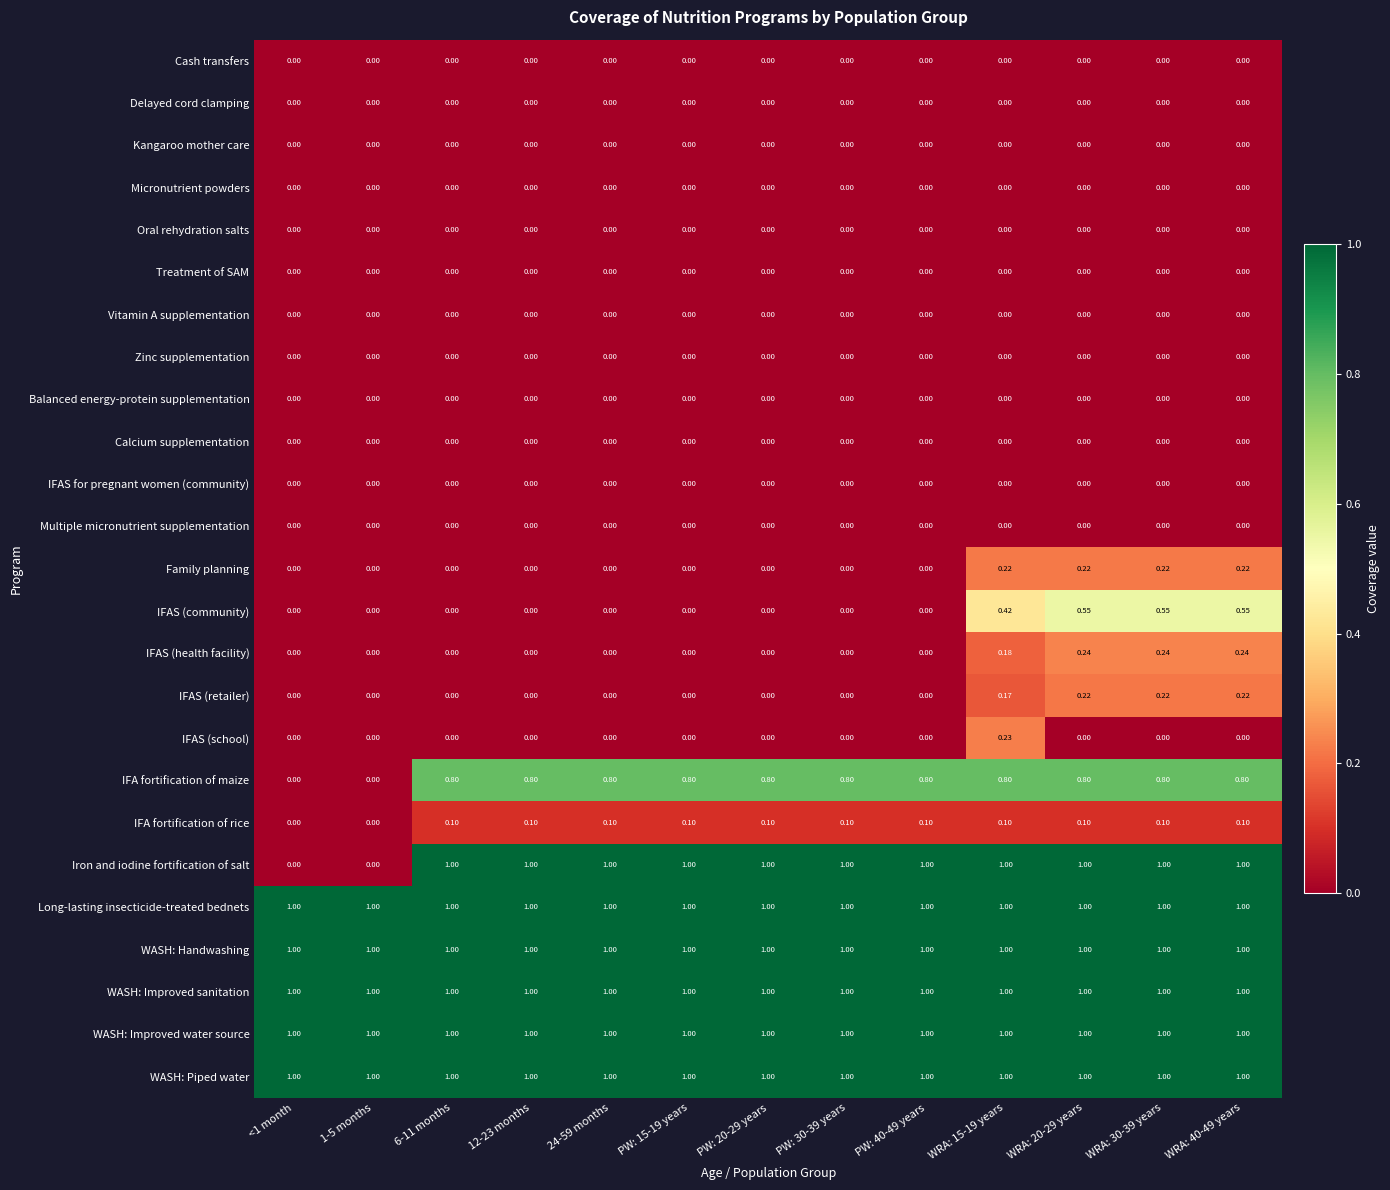

Which series has the largest range (max minus min)?

Iron and iodine fortification of salt